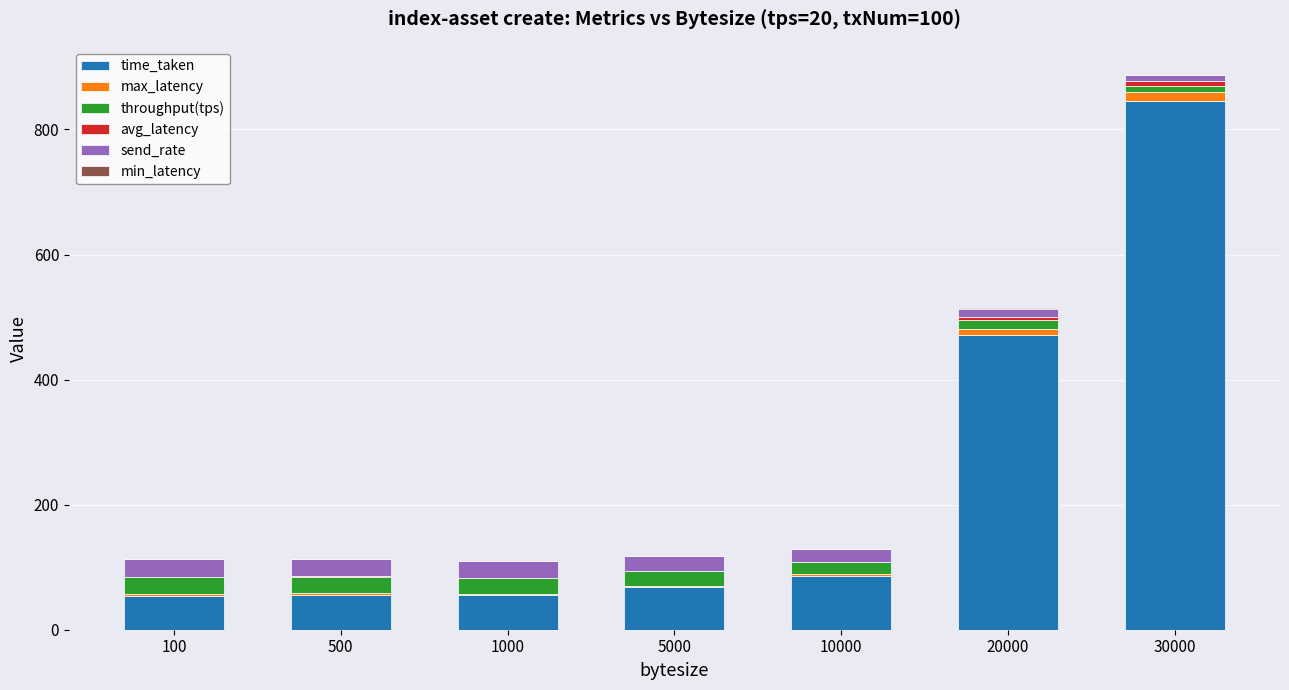

What is the highest value of the time_taken series?

845.8